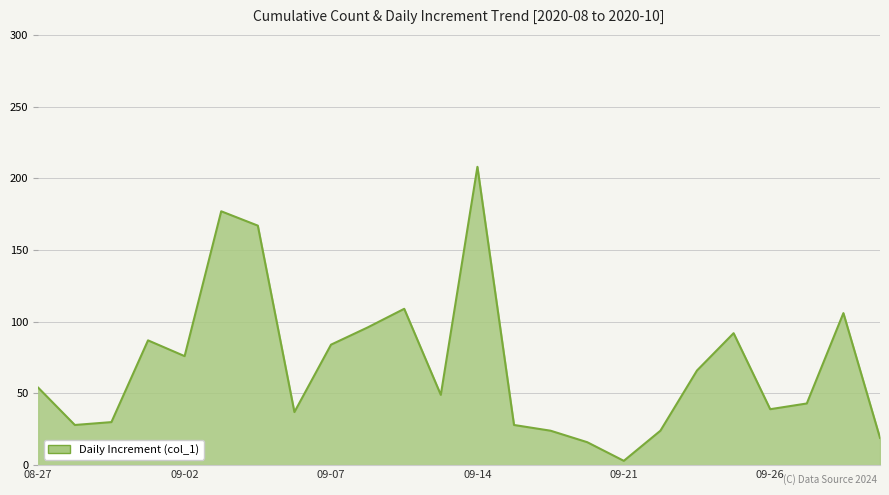

How many interior local valleys (lower than both neighbors) does the data have?

6